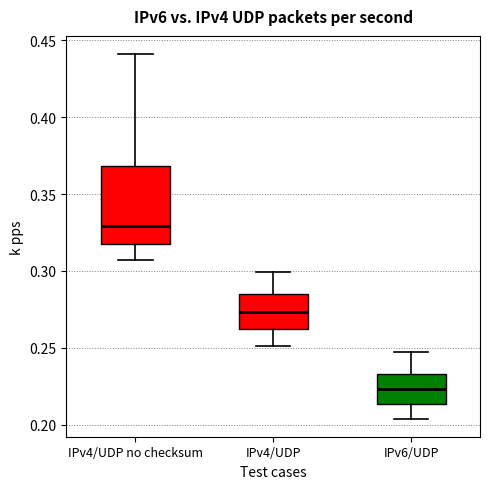

Reading left to right, read every box against the y-axis: the position of its median line, the range the box covers, and the ends of its whiskers. The values are not printed on the chart, so give them approximately, as read against the axis.

IPv4/UDP no checksum: median 0.330, box 0.320 to 0.370, whiskers 0.305 to 0.440
IPv4/UDP: median 0.275, box 0.260 to 0.285, whiskers 0.250 to 0.300
IPv6/UDP: median 0.225, box 0.215 to 0.235, whiskers 0.205 to 0.245